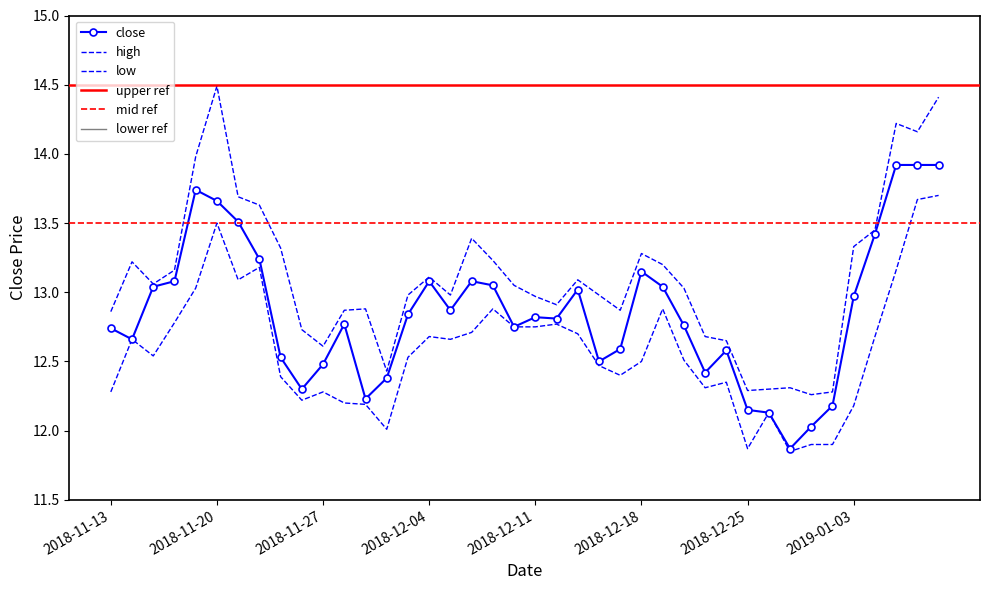

True or false: low and close cross at least once.

False